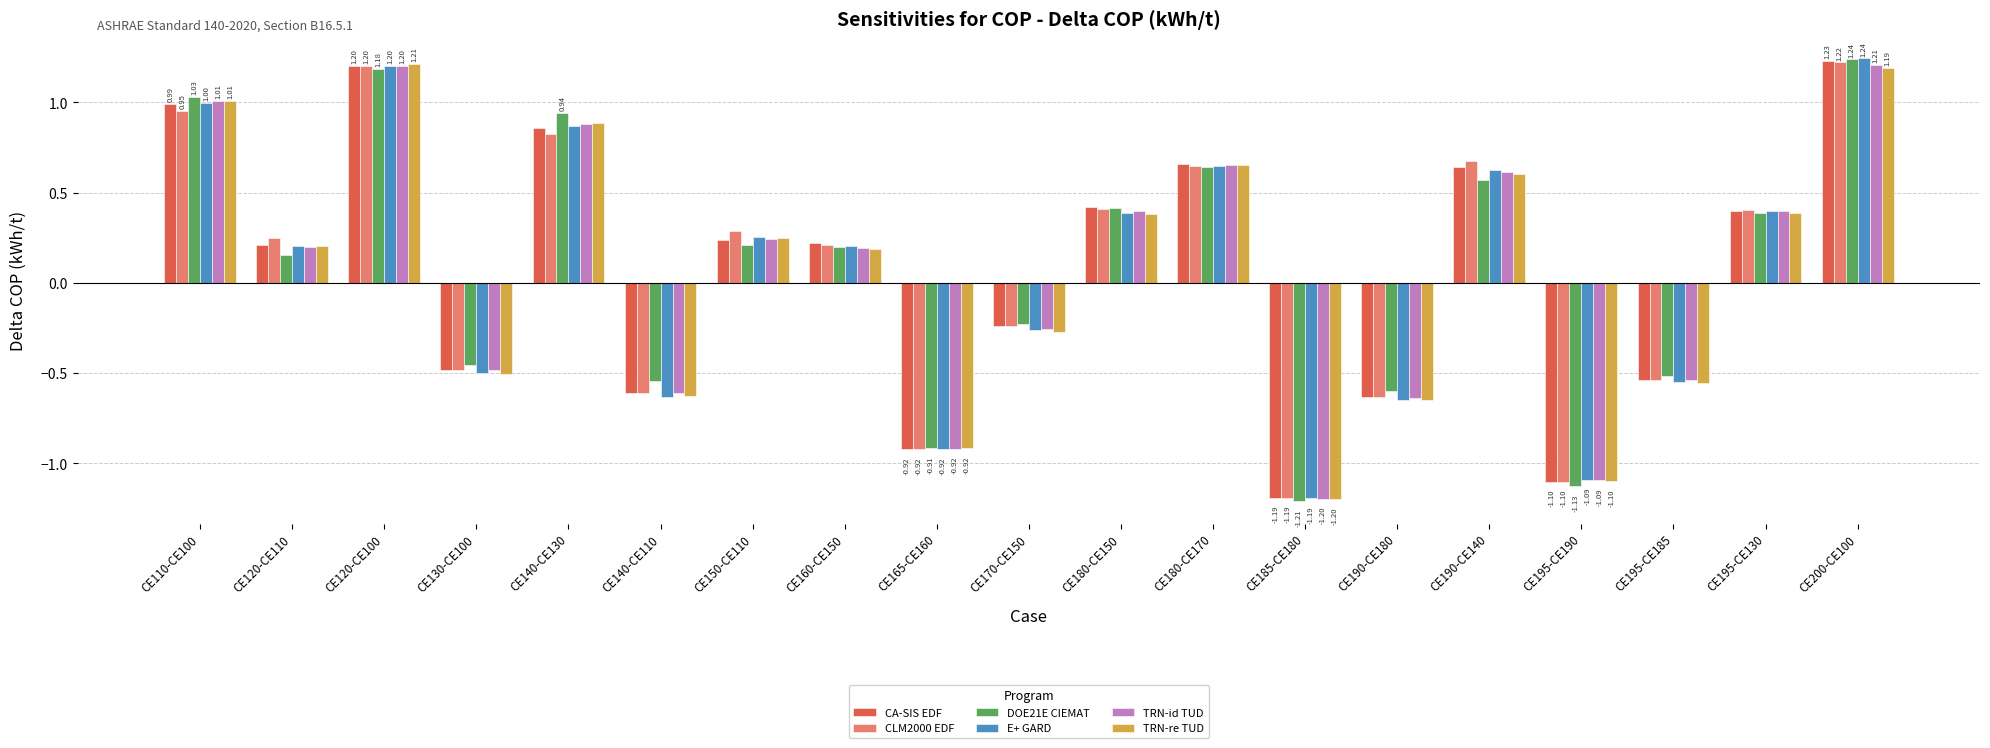

True or false: TRN-id TUD has a value of 1.2 at CE200-CE100.

True